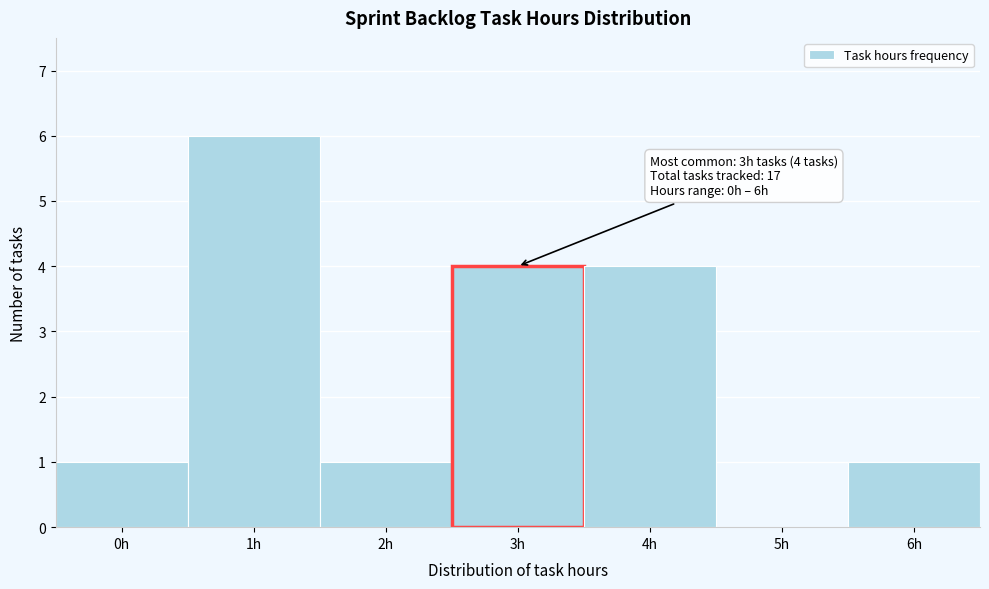

Reading left to right, list all the values displayed in this chart.

0h=1	1h=6	2h=1	3h=4	4h=4	5h=0	6h=1